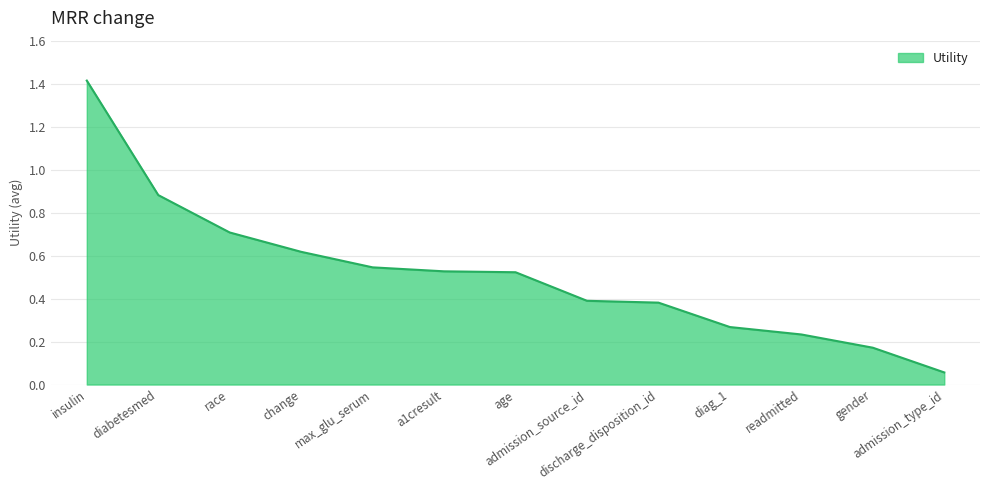

How many categories are shown in the chart?

13